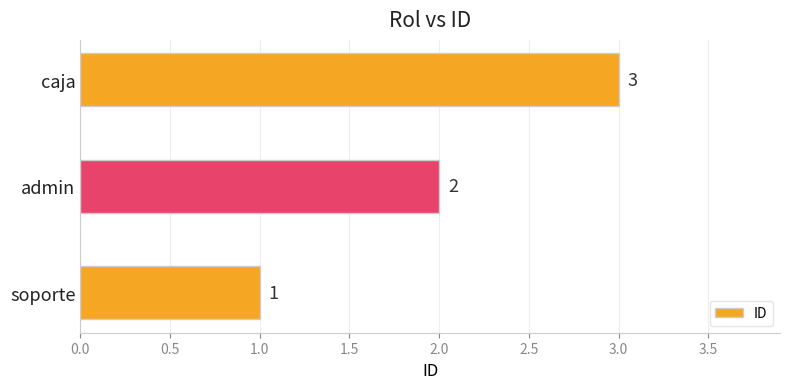

Rank the categories by value from highest to lowest.

caja, admin, soporte